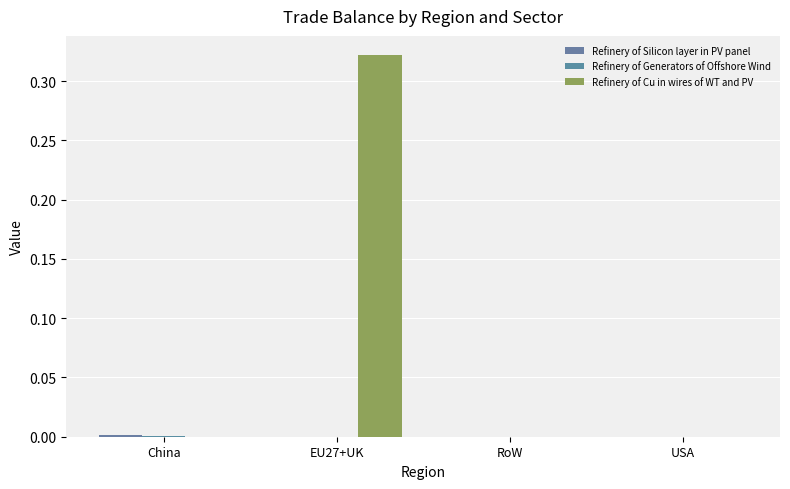

Does the chart contain stacked bars?

No